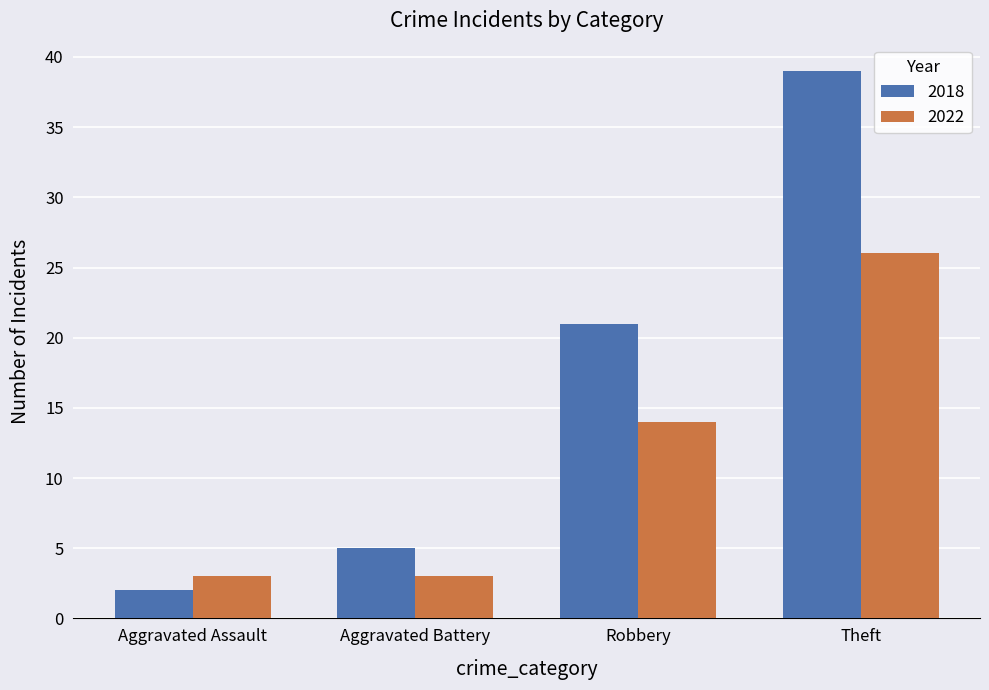

Which series has the largest total across all categories?

2018